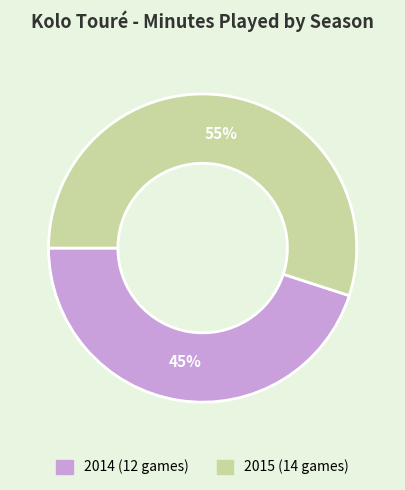

What is the ratio of the value at 2015 (14 games) to the value at 2014 (12 games)?

1.2